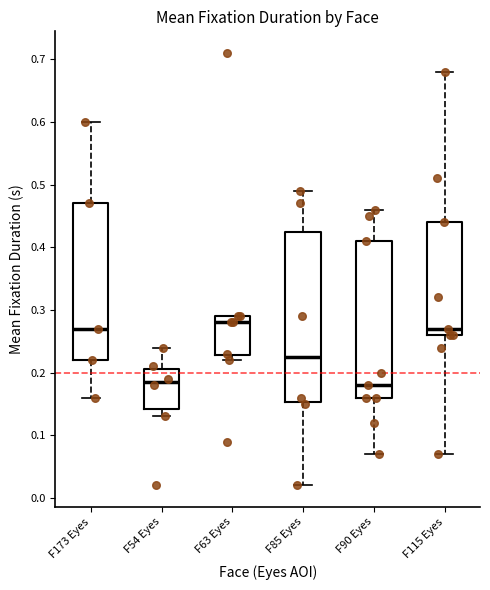

Which box's median line is the highest?

F63 Eyes